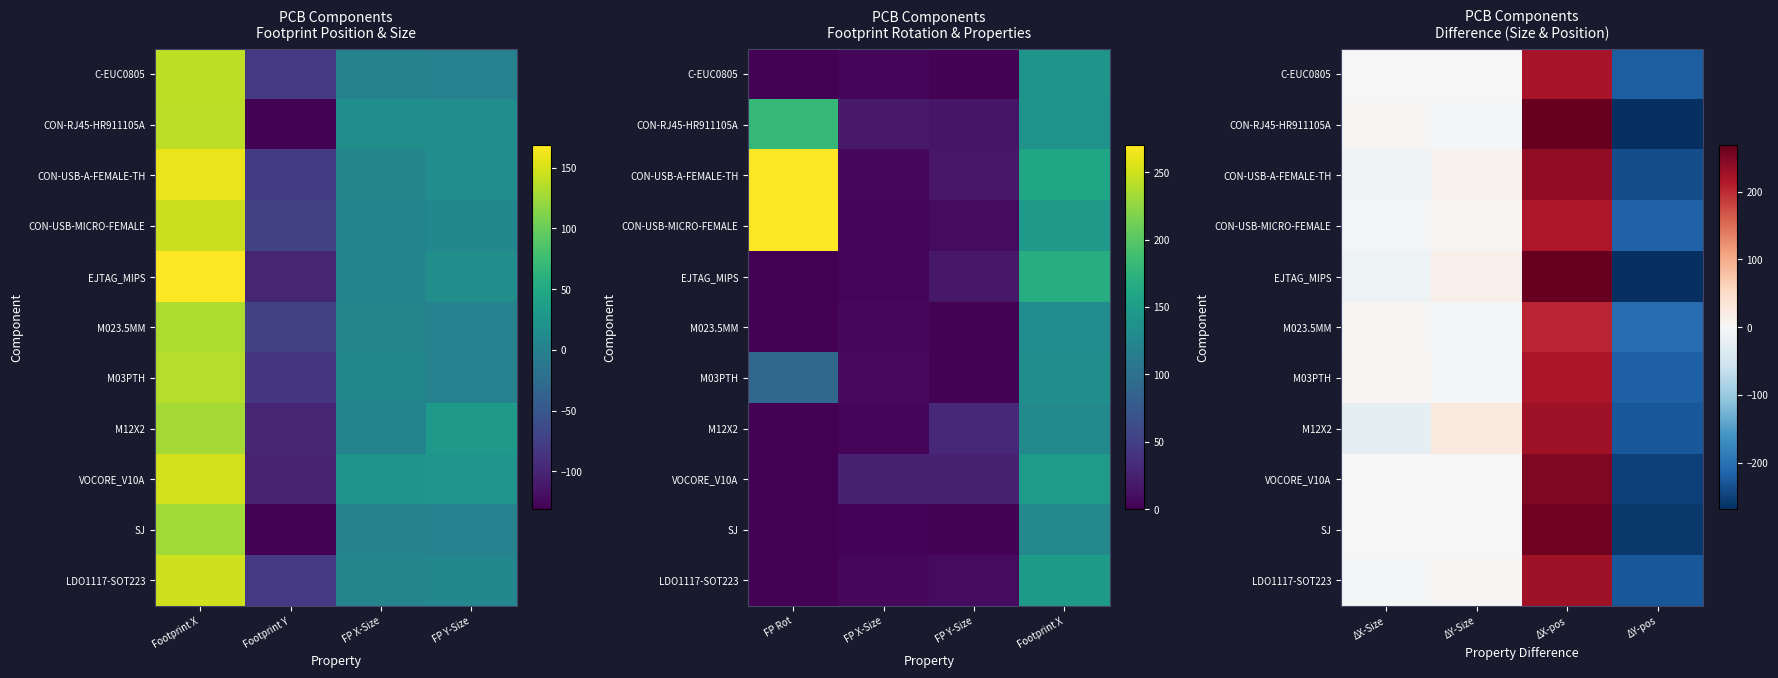

The value of CON-RJ45-HR911105A at ΔY-Size is -1.9. True or false?

False